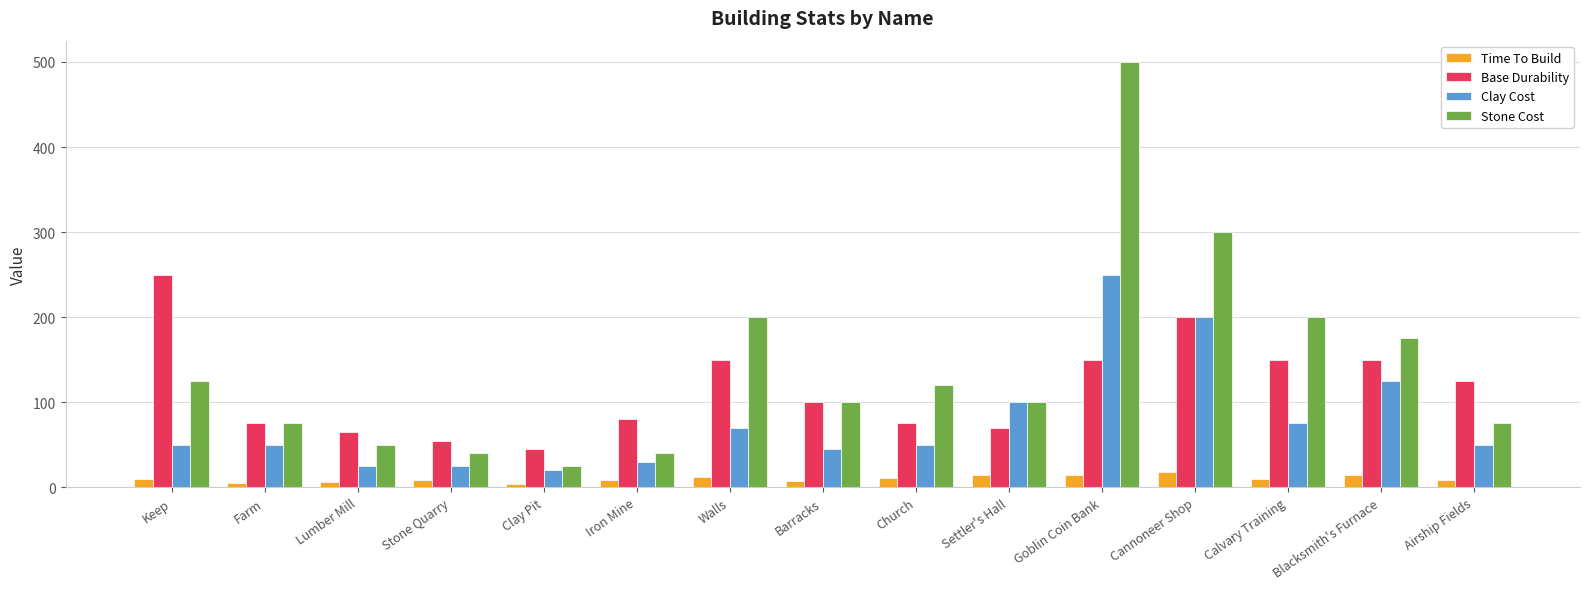

What is the sum of all Clay Cost values?

1165